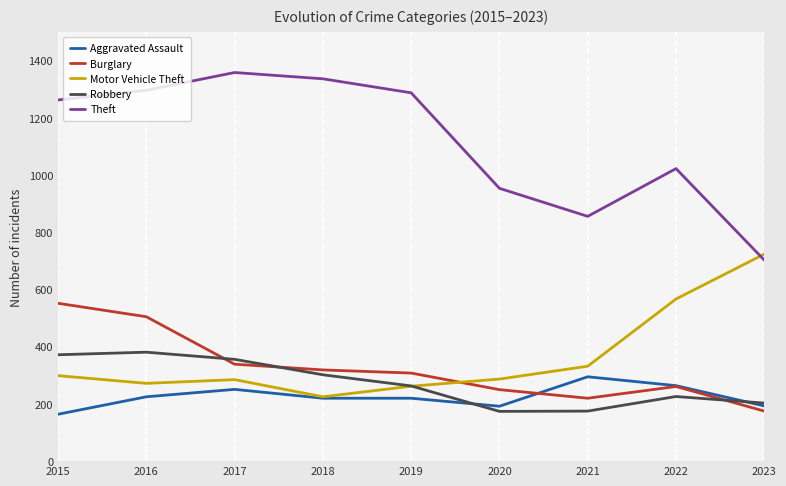

What is the lowest value of the Aggravated Assault series?

164